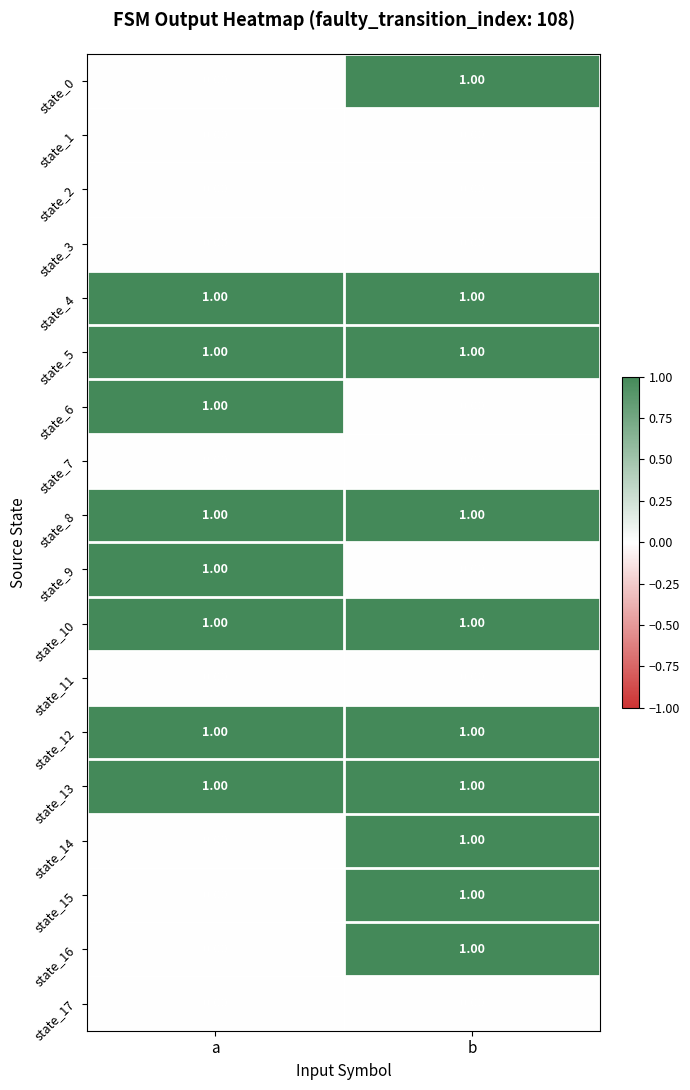

List the labels in order of state_0 value, smallest first.

a, b